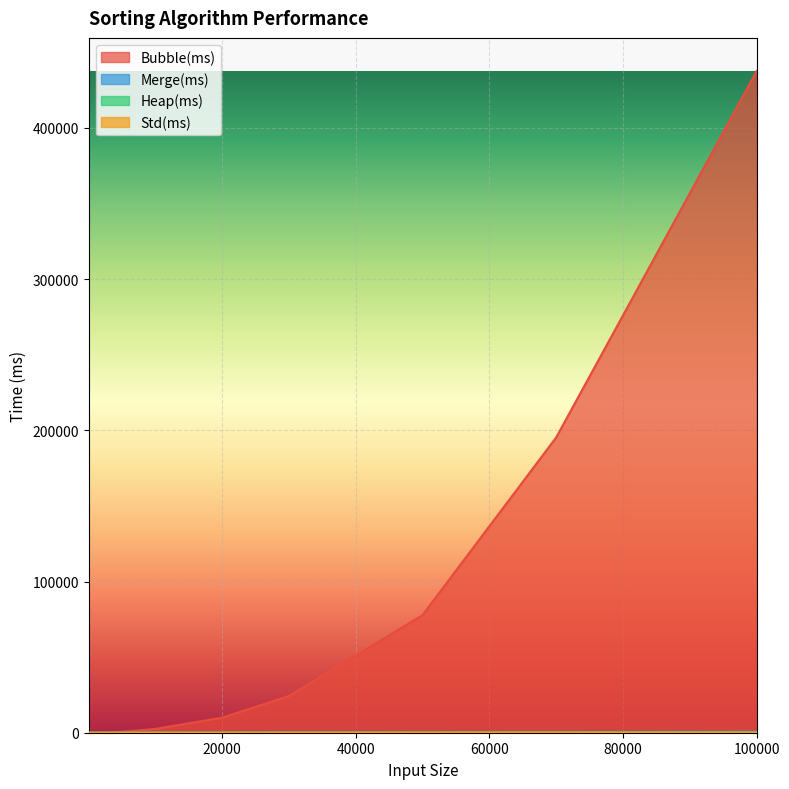

List the labels in order of Heap(ms) value, smallest first.

100, 1000, 3000, 5000, 7000, 10000, 20000, 30000, 50000, 70000, 100000